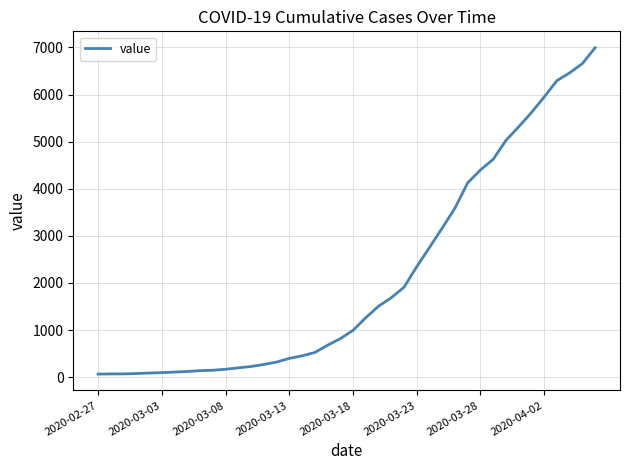

What is the greatest value displayed?

6995